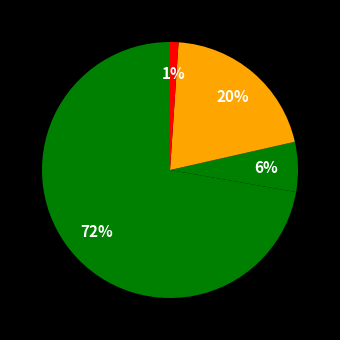

Is there a majority slice in this chart?

Yes